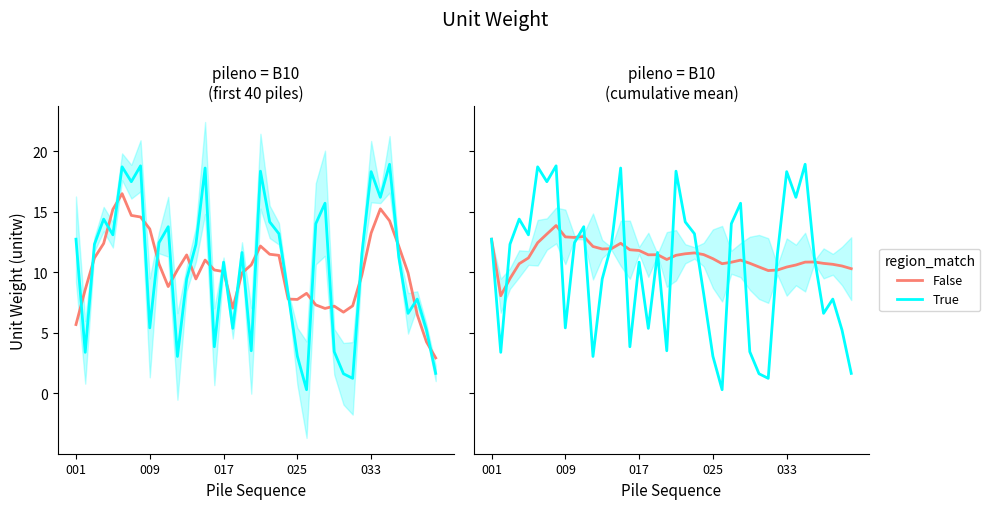

Which series has the widest spread of values?

True